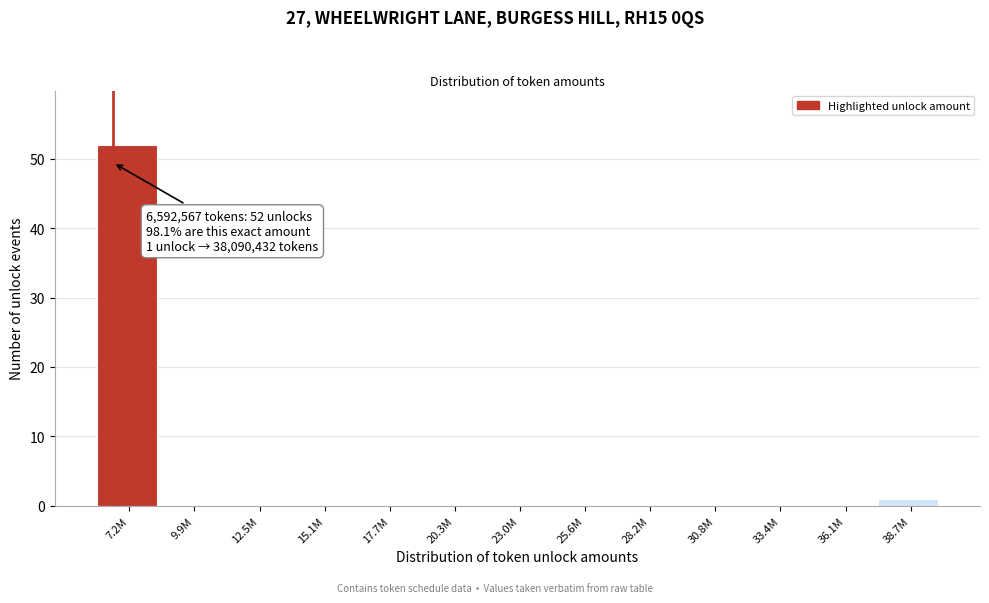

Reading right to left, what are all the values shown in this chart?

38.7M=1	36.1M=0	33.4M=0	30.8M=0	28.2M=0	25.6M=0	23.0M=0	20.3M=0	17.7M=0	15.1M=0	12.5M=0	9.9M=0	7.2M=52